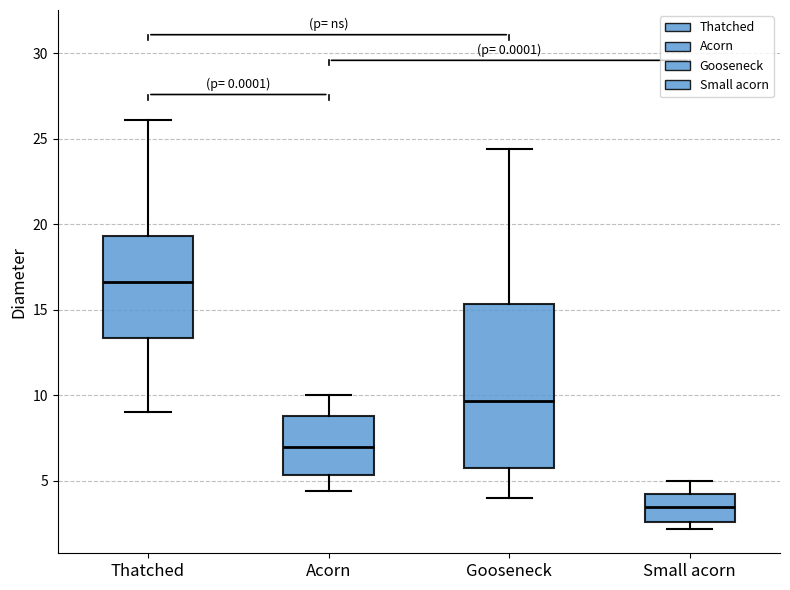

Which box is the tallest, from its lower edge to its upper edge?

Gooseneck